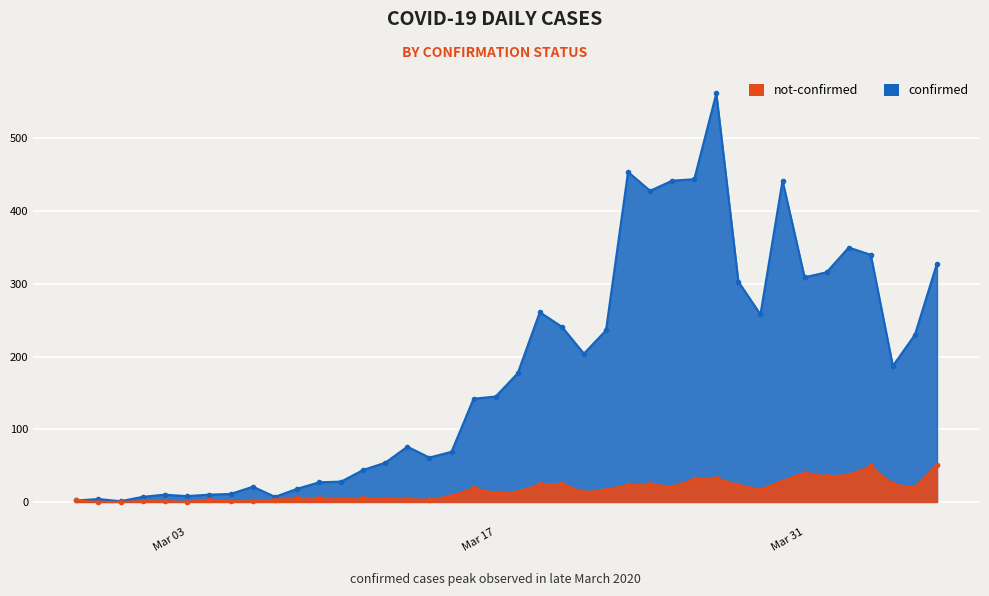

Which series has the widest spread of values?

confirmed